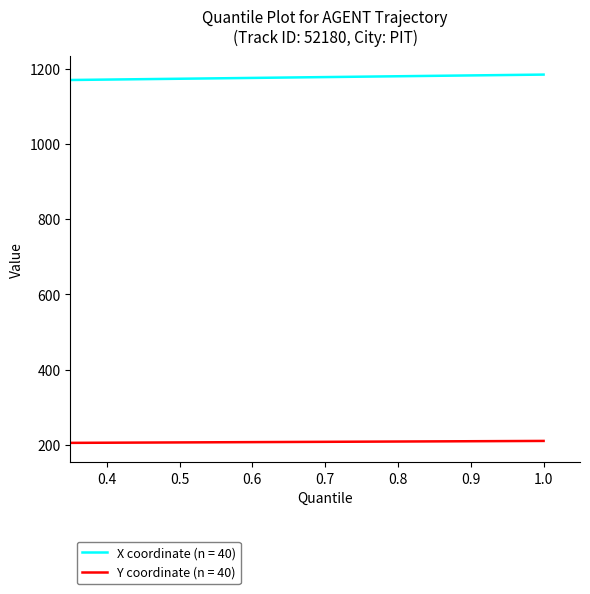

Which series has the largest total across all categories?

X coordinate (n = 40)